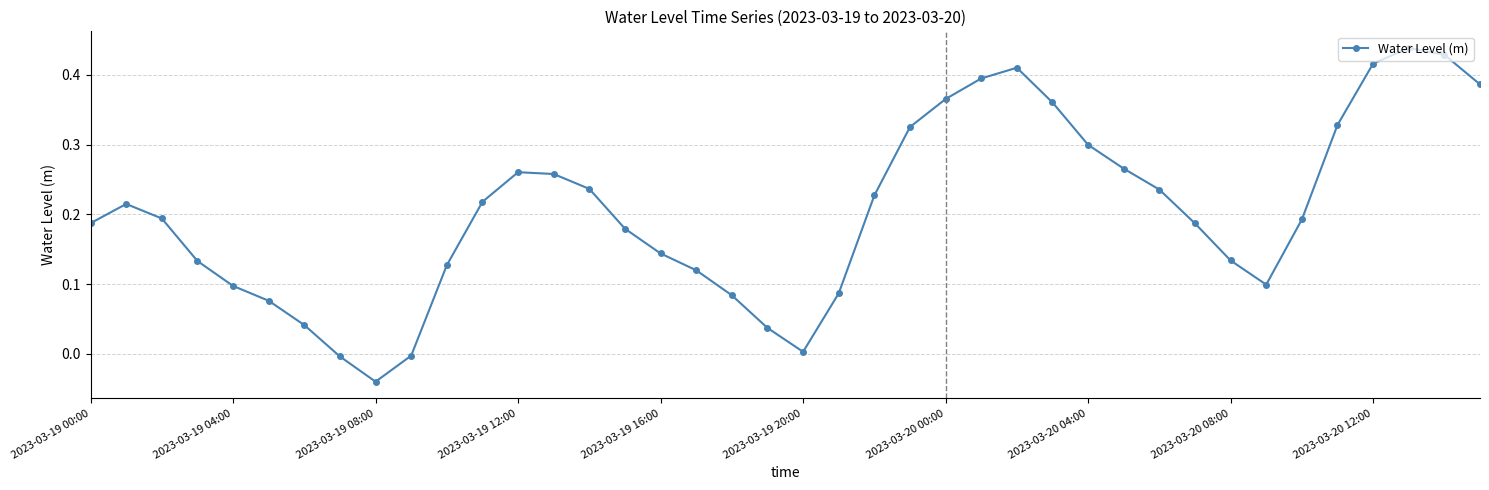

How many interior local peaks (higher than both neighbors) does the data have?

4